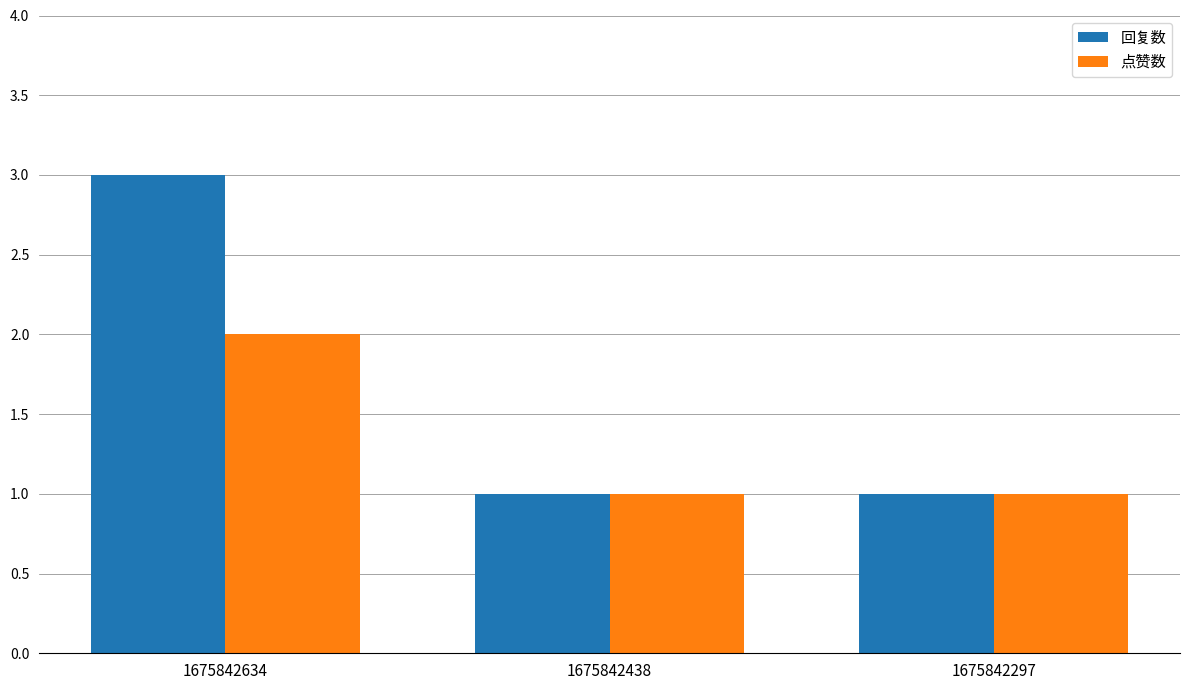

Reading right to left, transcribe all the data shown in this chart.

回复数: 1675842297=1	1675842438=1	1675842634=3
点赞数: 1675842297=1	1675842438=1	1675842634=2